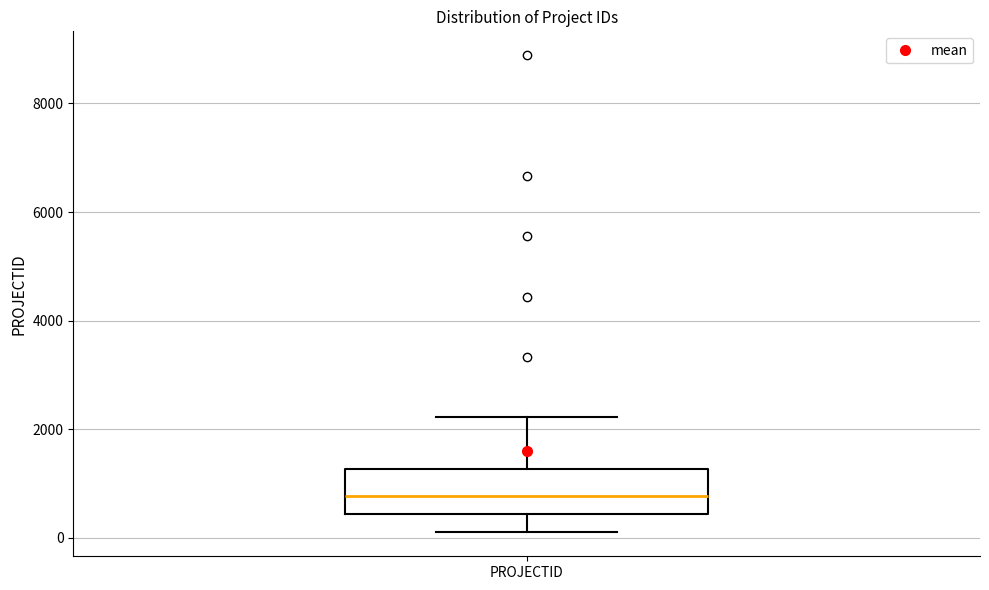

Read this box plot against the y-axis: the position of the median line, the range covered by the box, and the ends of both whiskers. The values are not printed on the chart, so give them approximately, as read against the axis.

median 800, box 400 to 1200, whiskers 200 to 2200